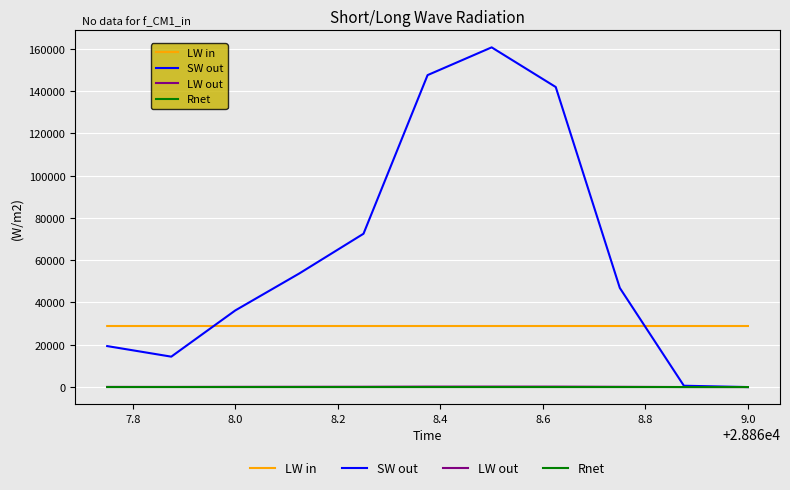

What is the maximum value shown in the chart?

160625.0